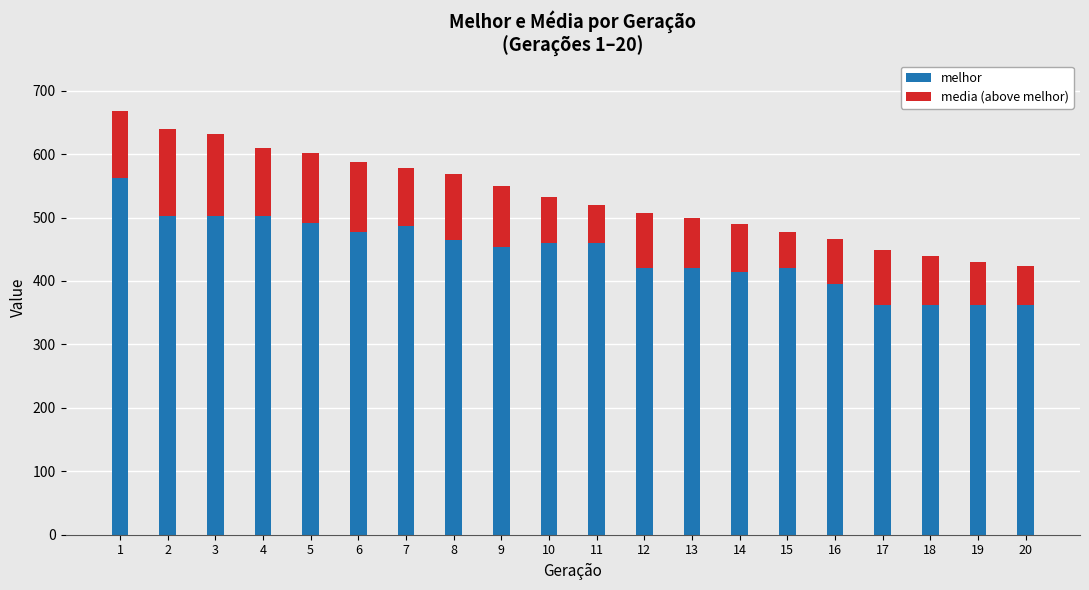

What are all the series names shown in the legend?

melhor, media (above melhor)